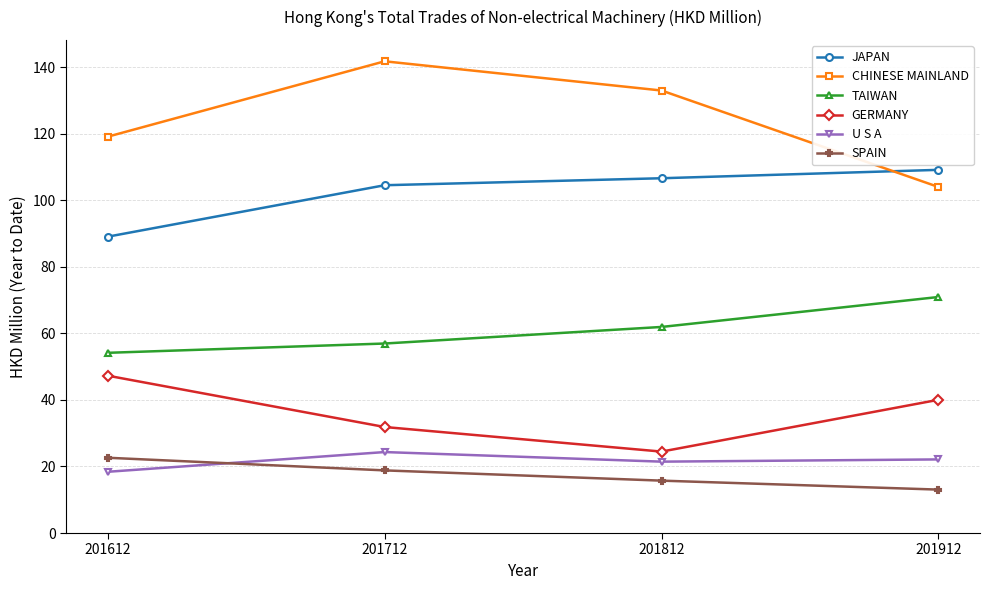

How many data points in GERMANY are above 40?

2